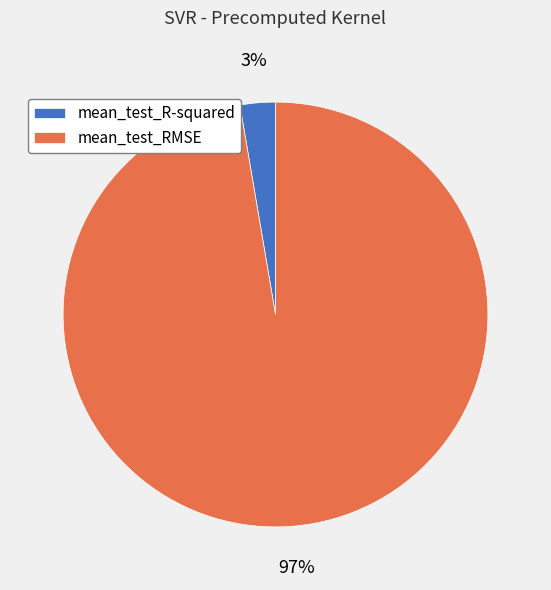

Is there a majority slice in this chart?

Yes